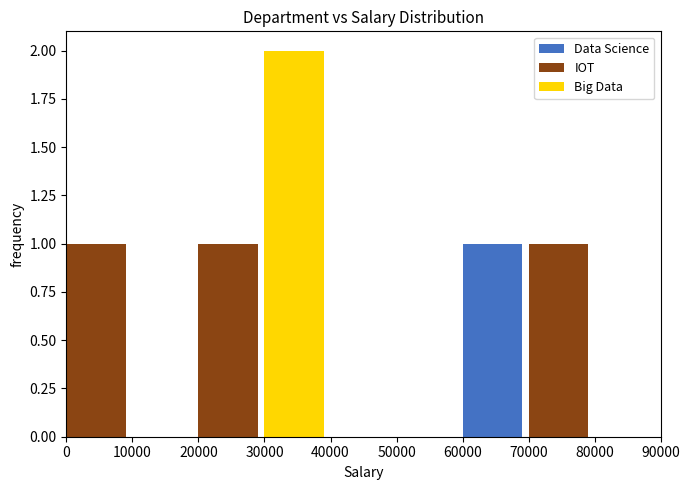

At which category does the chart reach its minimum across all series?

10000